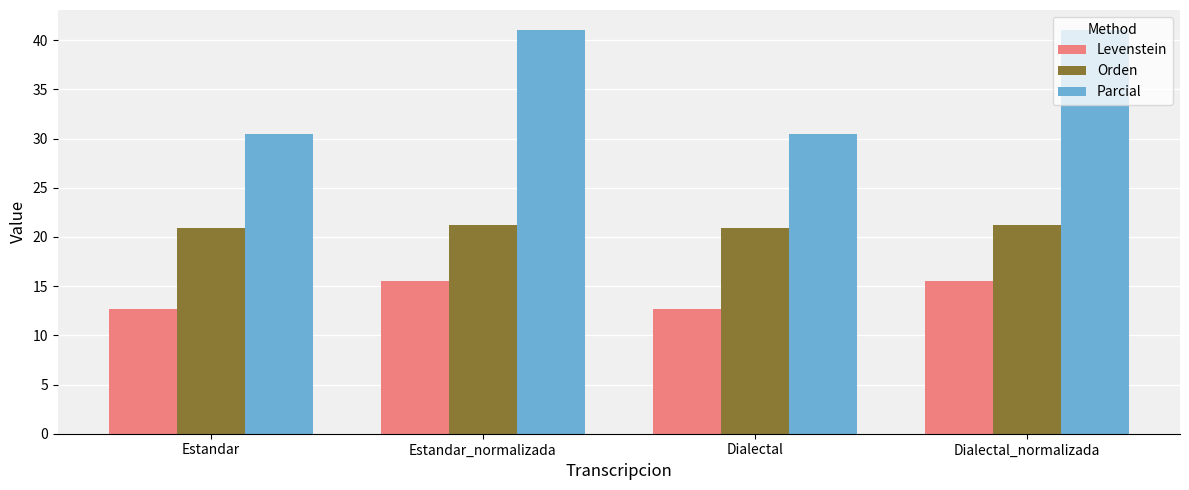

At which label does Levenstein first exceed 15?

Estandar_normalizada